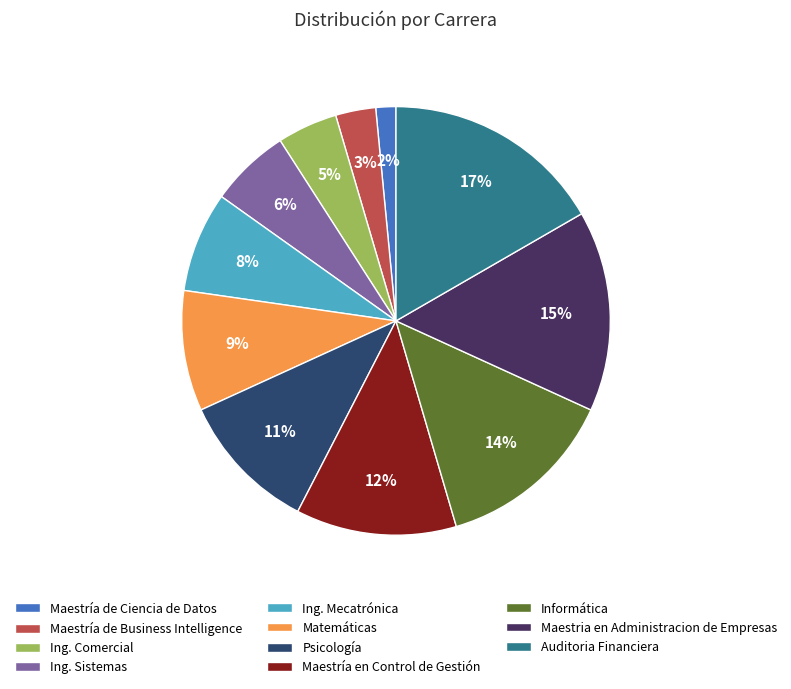

To the nearest percent, what is the combined percentage of Maestría en Control de Gestión and Maestría de Ciencia de Datos?

14%